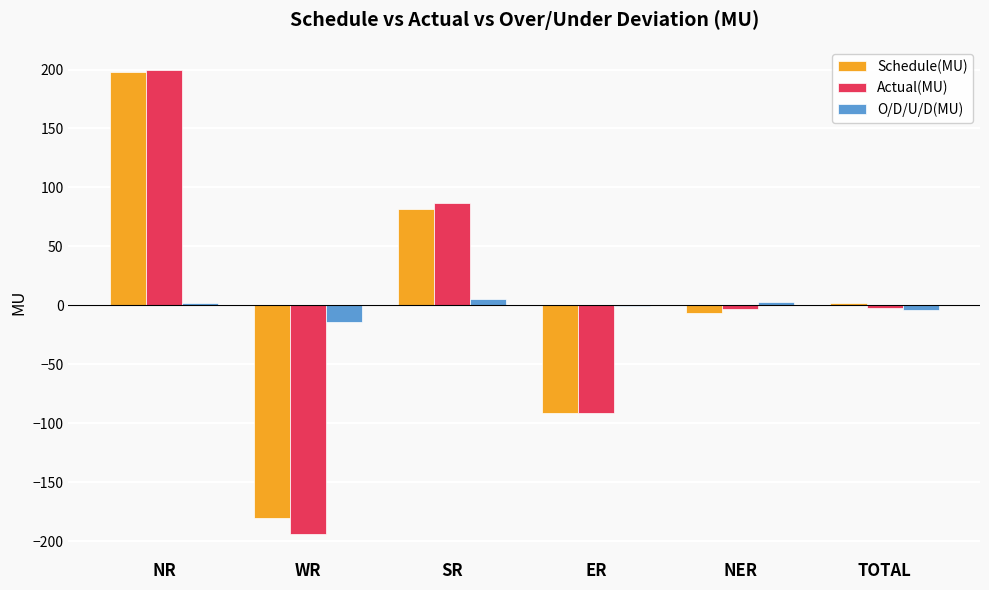

What is the total value across all series at WR?

-387.8